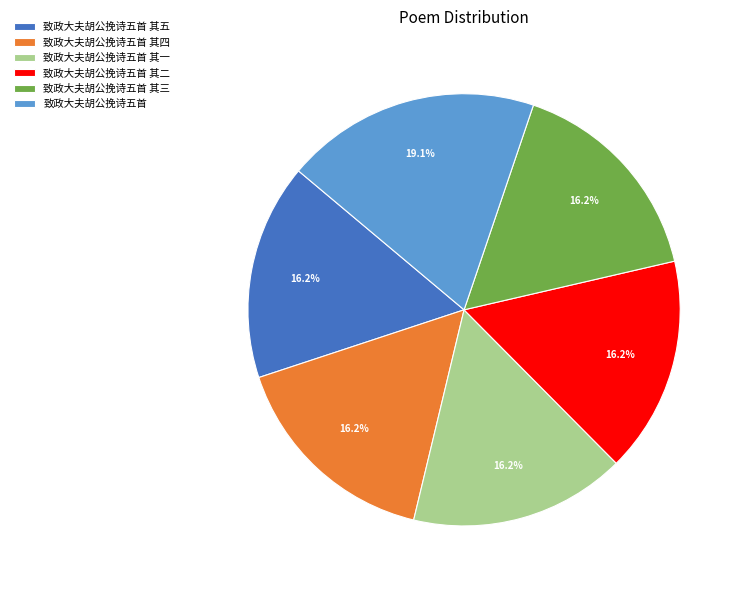

Is the sum of 致政大夫胡公挽诗五首 其二 and 致政大夫胡公挽诗五首 其四 greater than half?

No